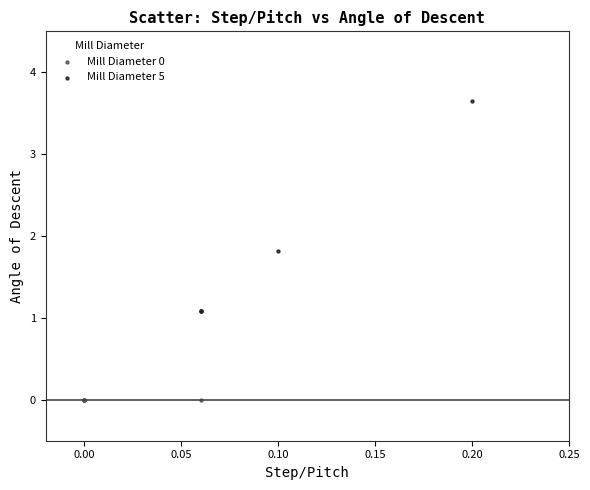

Which series contains the highest Y value?

Mill Diameter 5